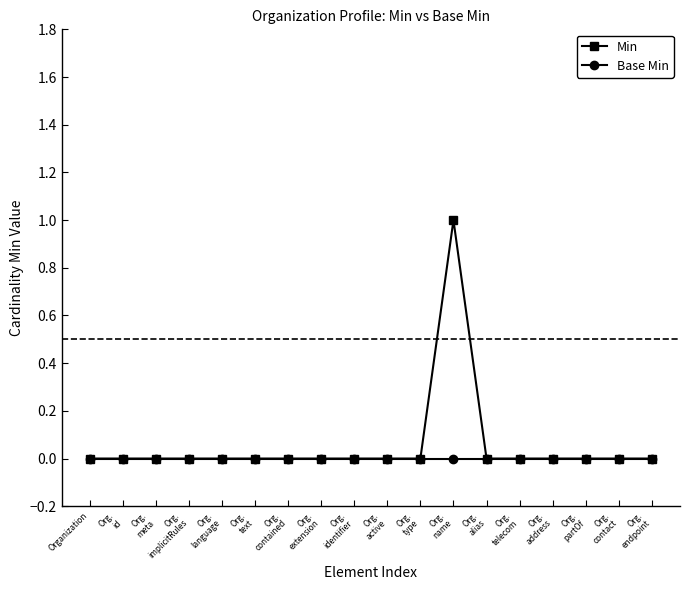

Is it true that Min equals 1 at Org.
alias?

False